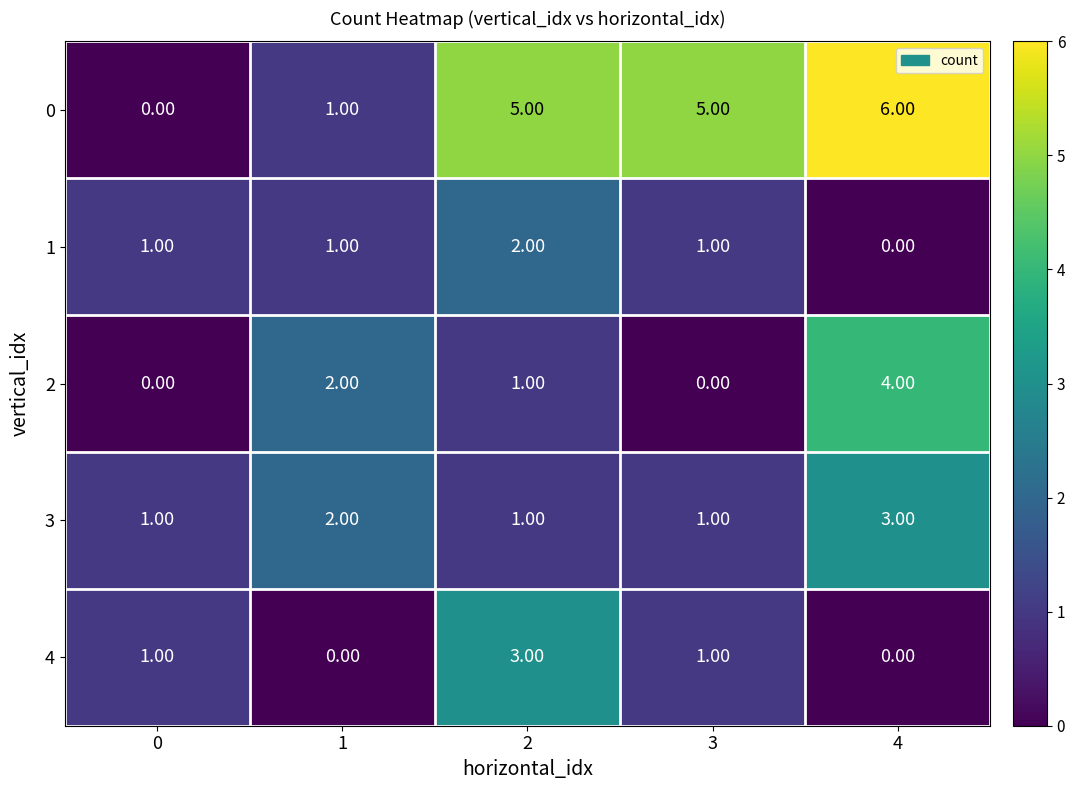

What is the difference between the highest and lowest values at 1?

2